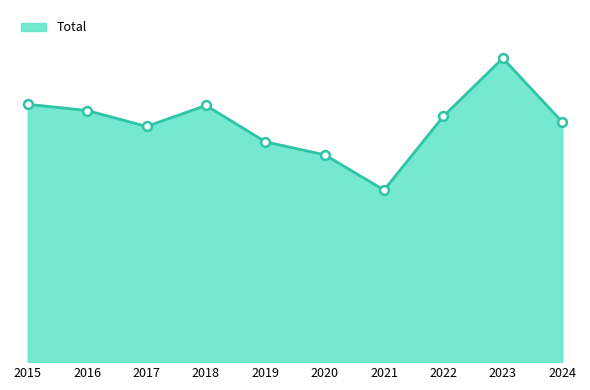

What is the change in value from 2017 to 2018?

+37